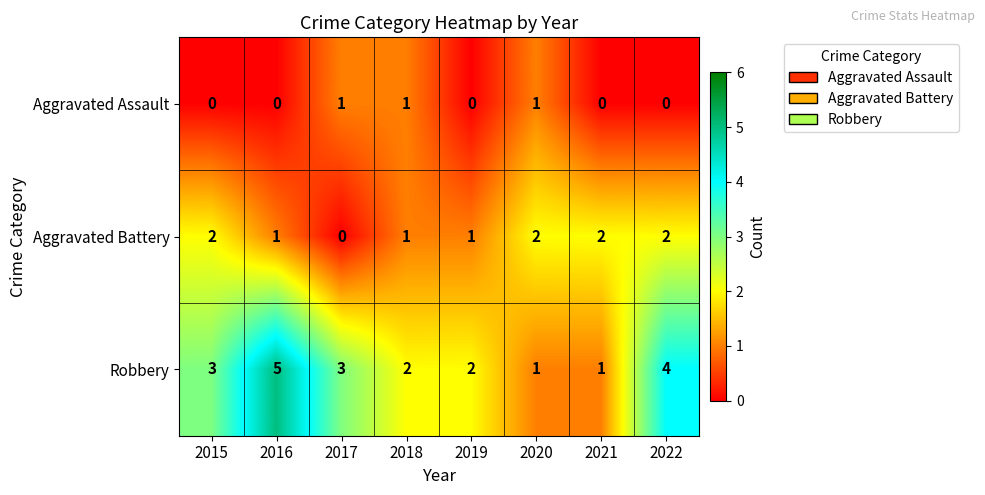

Count the number of data series in this chart.

3